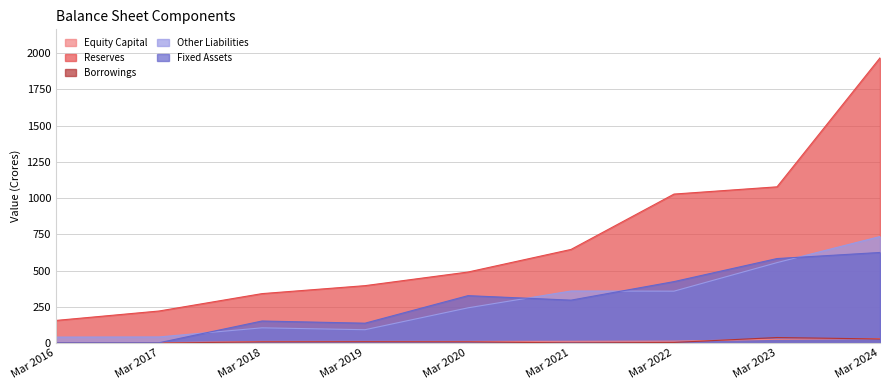

Which category has the highest value in the Reserves series?

Mar 2024